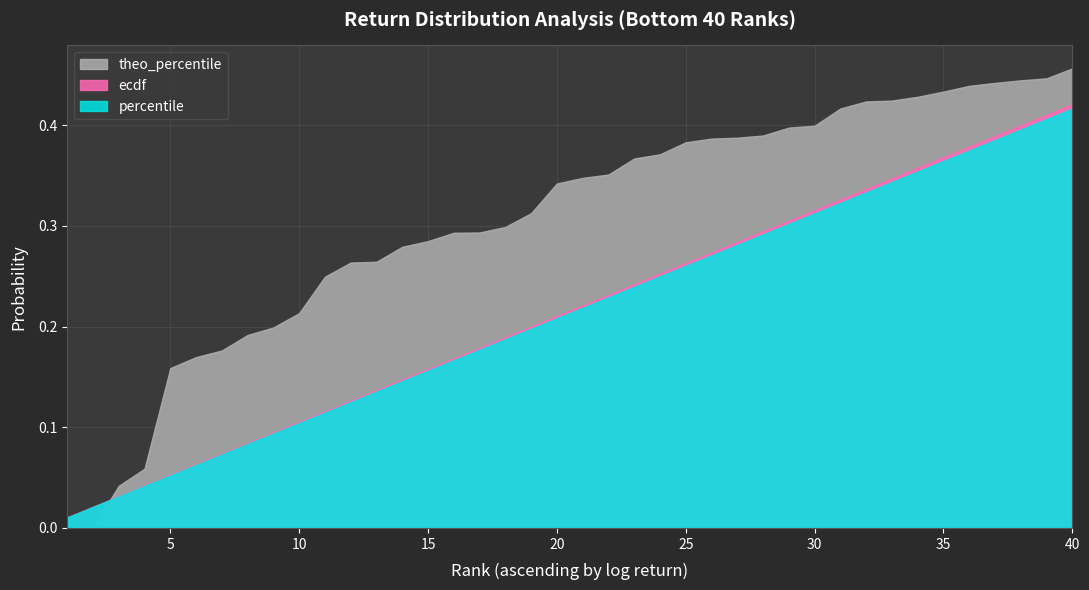

Where do percentile and theo_percentile first cross each other?

1 and 2